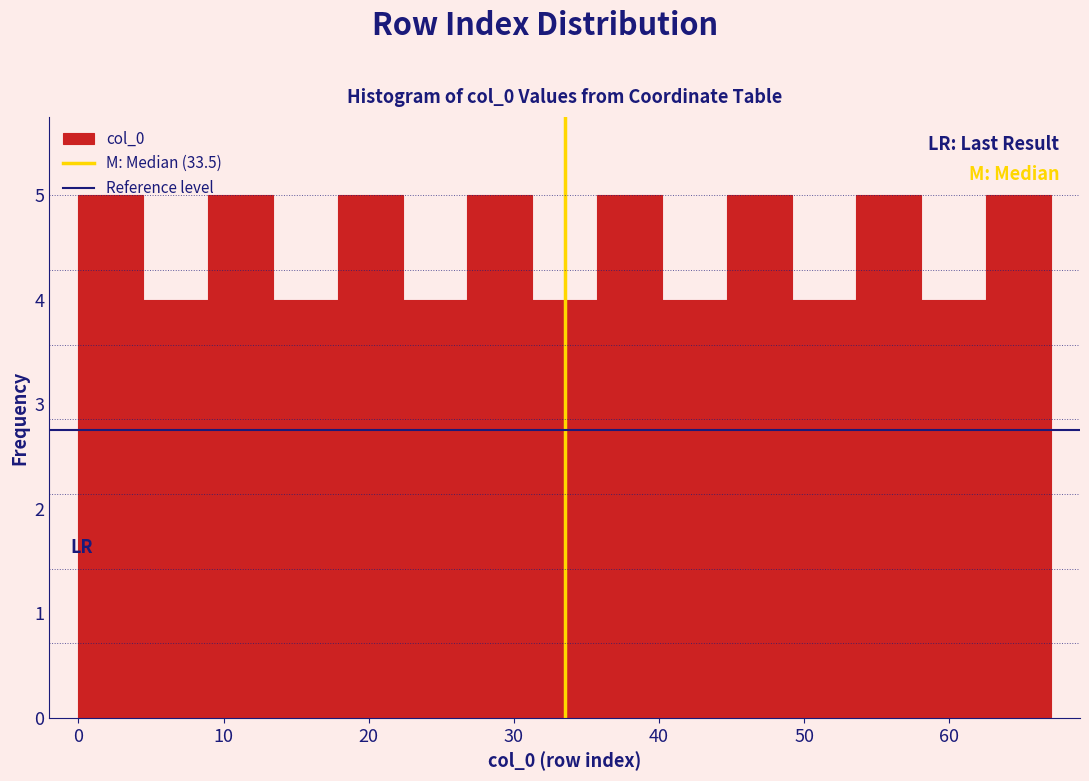

Reading left to right, list every bar in this chart as the range it spans on the x-axis followed by its height. Neither the bar edges nor the heights are printed on the chart, so give them approximately, as read against the axes.

0 to 4: 5
4 to 9: 4
9 to 13: 5
13 to 18: 4
18 to 22: 5
22 to 27: 4
27 to 31: 5
31 to 36: 4
36 to 40: 5
40 to 45: 4
45 to 49: 5
49 to 54: 4
54 to 58: 5
58 to 63: 4
63 to 67: 5